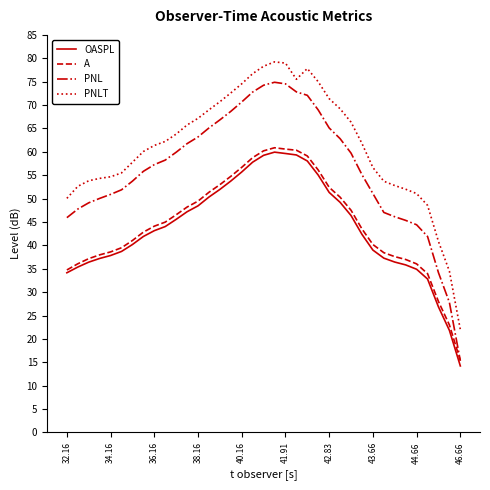

Rank the series by their maximum value, from highest to lowest.

PNLT, PNL, A, OASPL